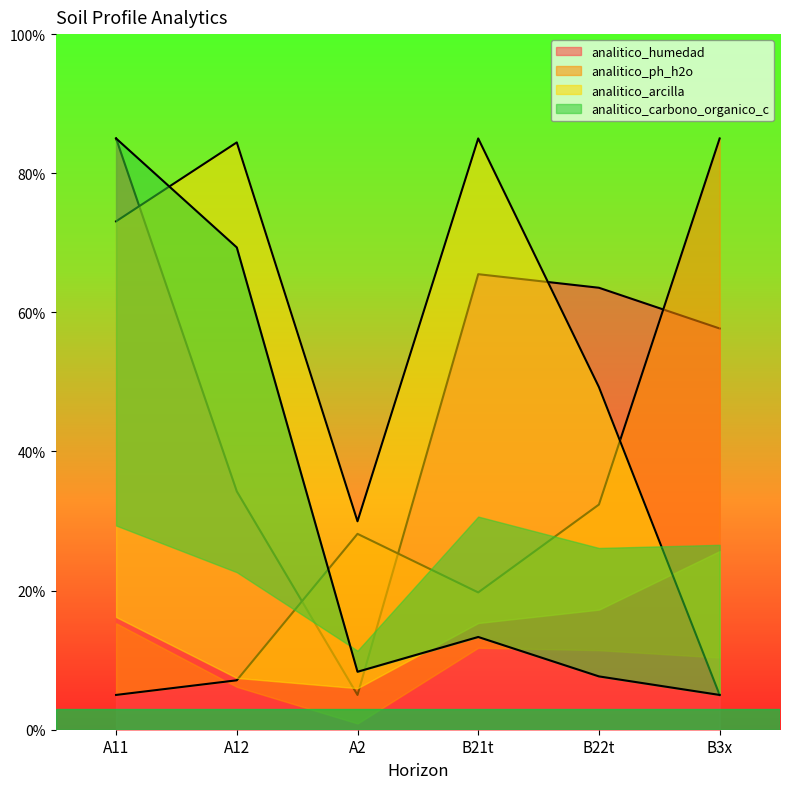

At A12, list the series in order from largest to smallest.

analitico_arcilla, analitico_carbono_organico_c, analitico_humedad, analitico_ph_h2o